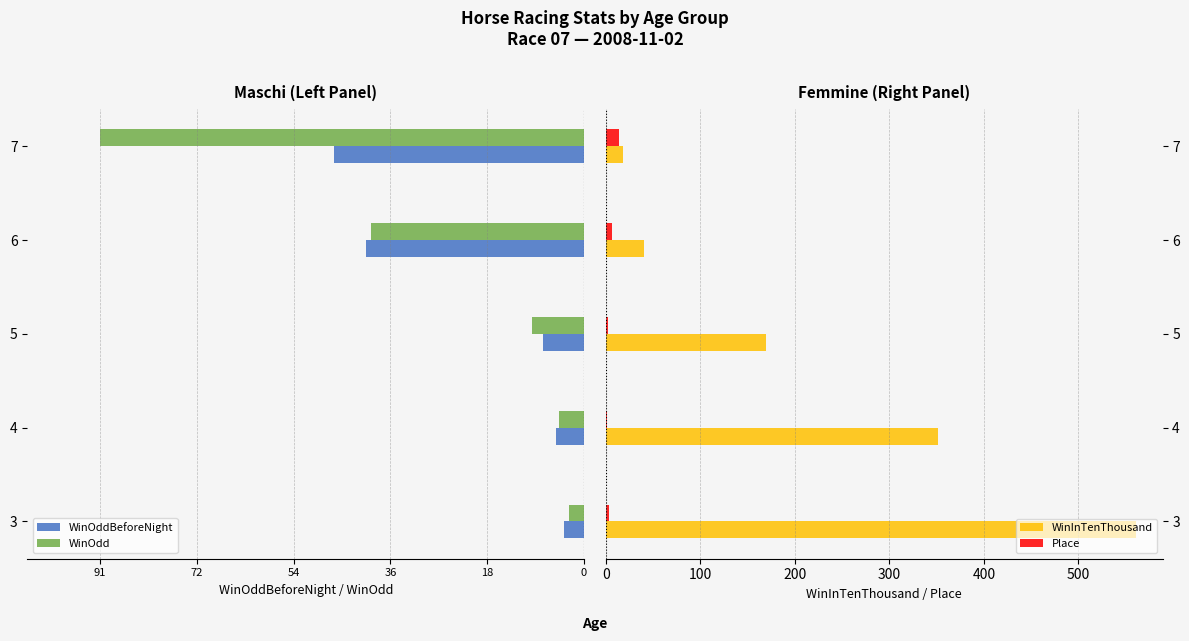

Reading left to right, list all the values displayed in this chart.

WinOddBeforeNight: -3.8	-5.3	-7.8	-41.0	-47.0
WinOdd: -2.9	-4.7	-9.7	-40.0	-91.0
WinInTenThousand: 561.0	351.0	169.0	40.0	18.0
Place: 3.0	1.0	2.0	6.0	14.0